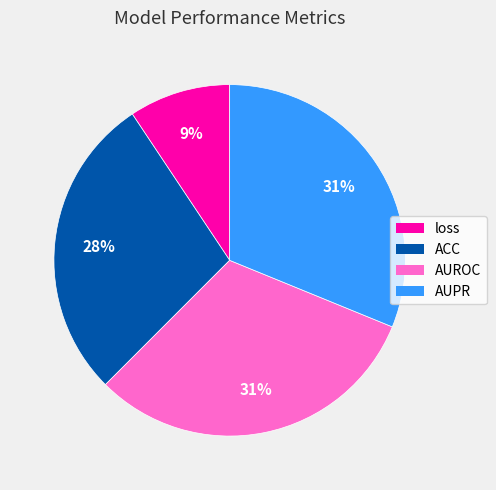

To the nearest percent, what is the difference between the largest and smallest slice percentages?

22%